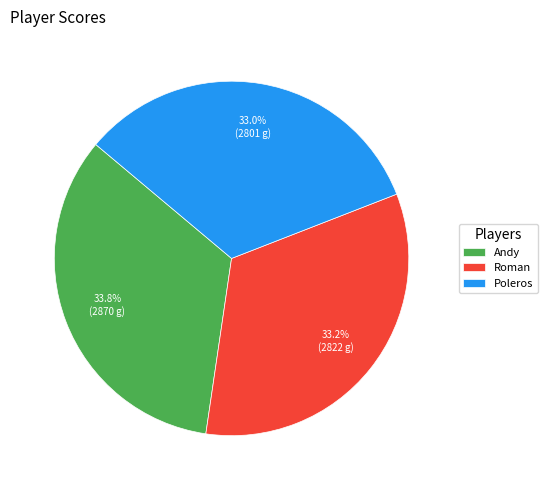

Approximately how many times larger is the value at Andy compared to Roman?

1.0